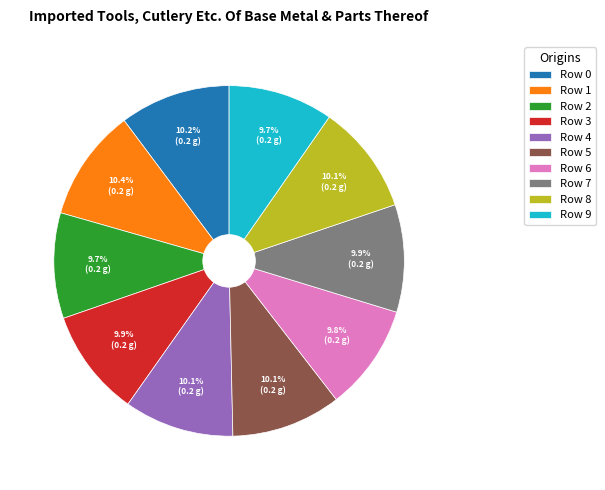

Does Row 8 represent more than half of the total?

No